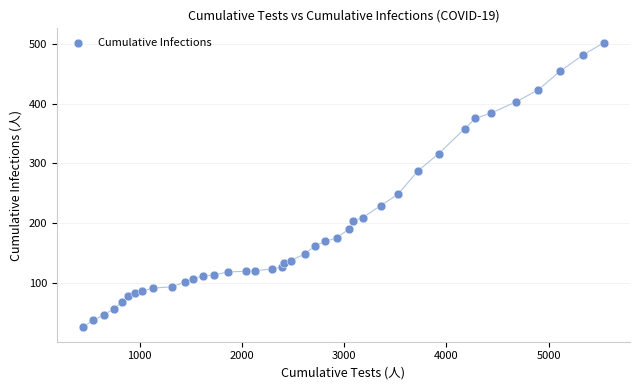

What is the range of Y values (max minus min)?

477